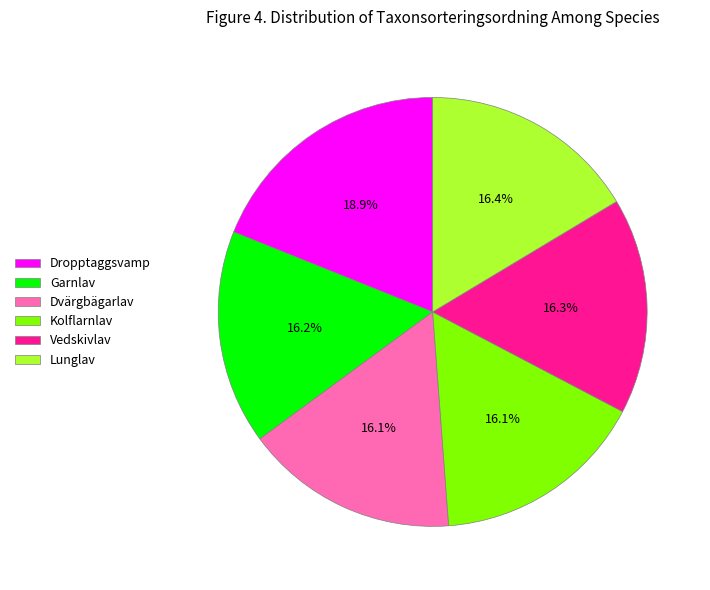

To the nearest percent, what portion does Lunglav represent?

16%